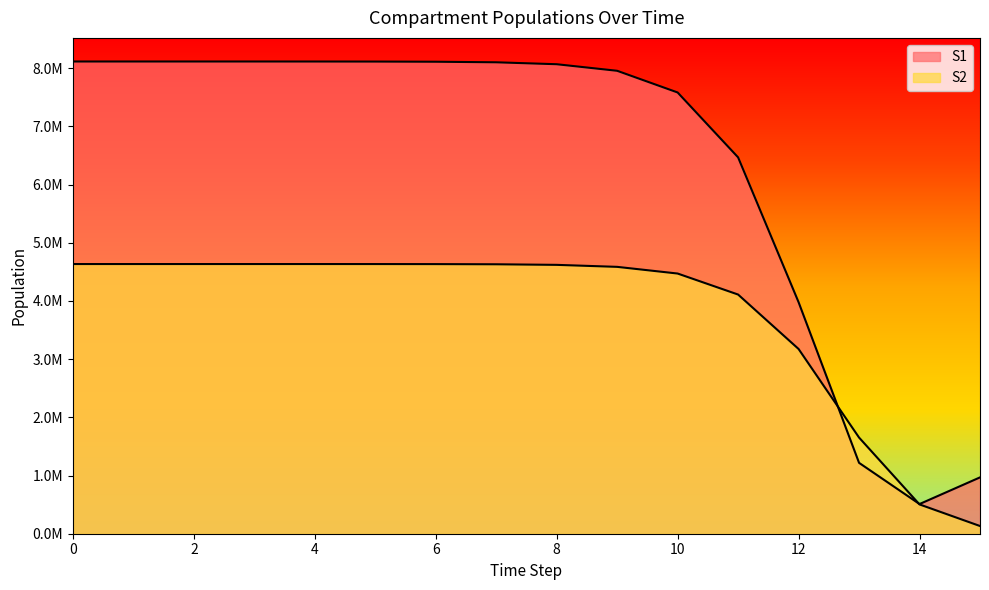

True or false: S1 and S2 cross at least once.

True